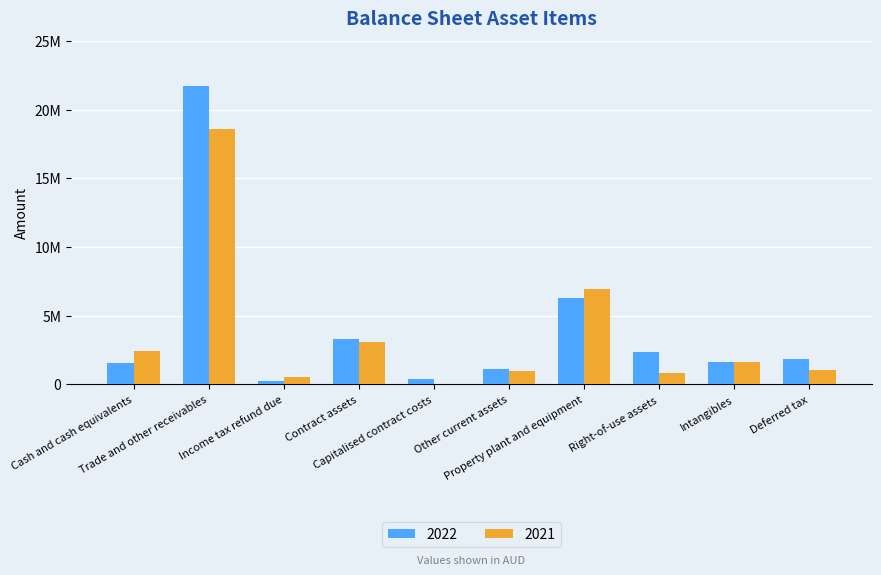

What are all the series names shown in the legend?

2022, 2021